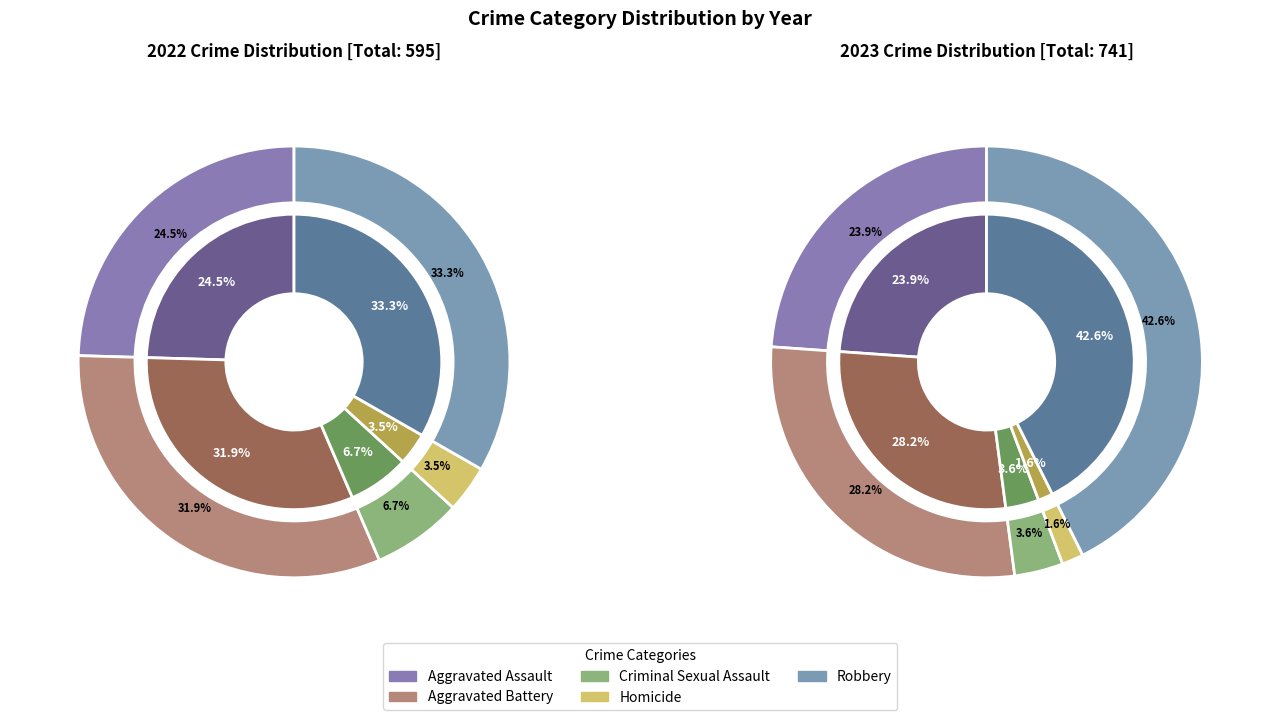

Which slice is the largest?

Robbery